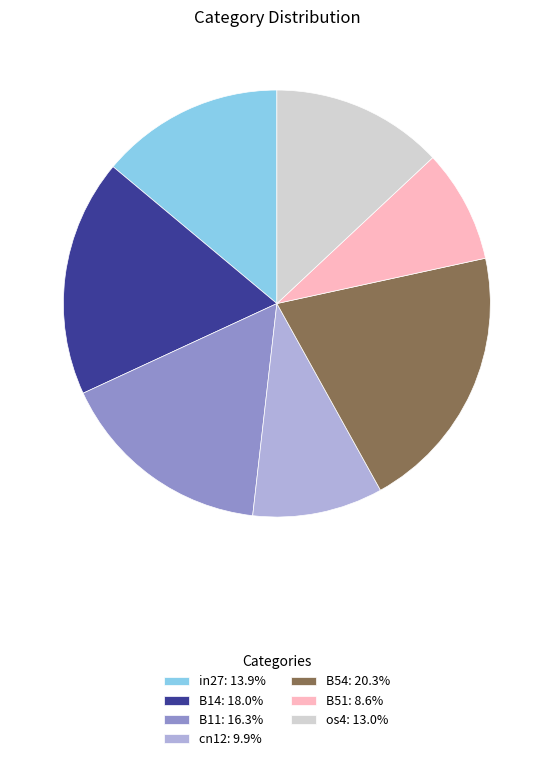

Is it true that B51 is 22% of the pie?

False